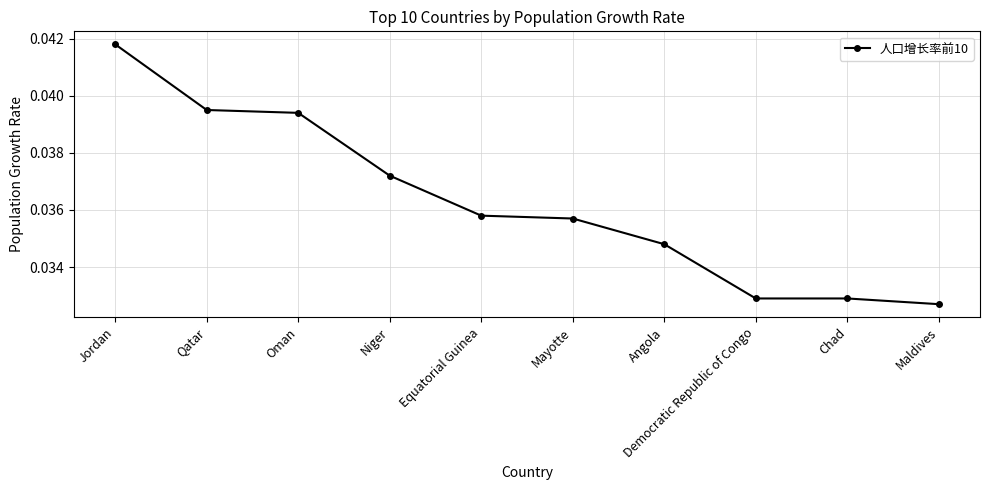

The value at Oman is 0.1. True or false?

False